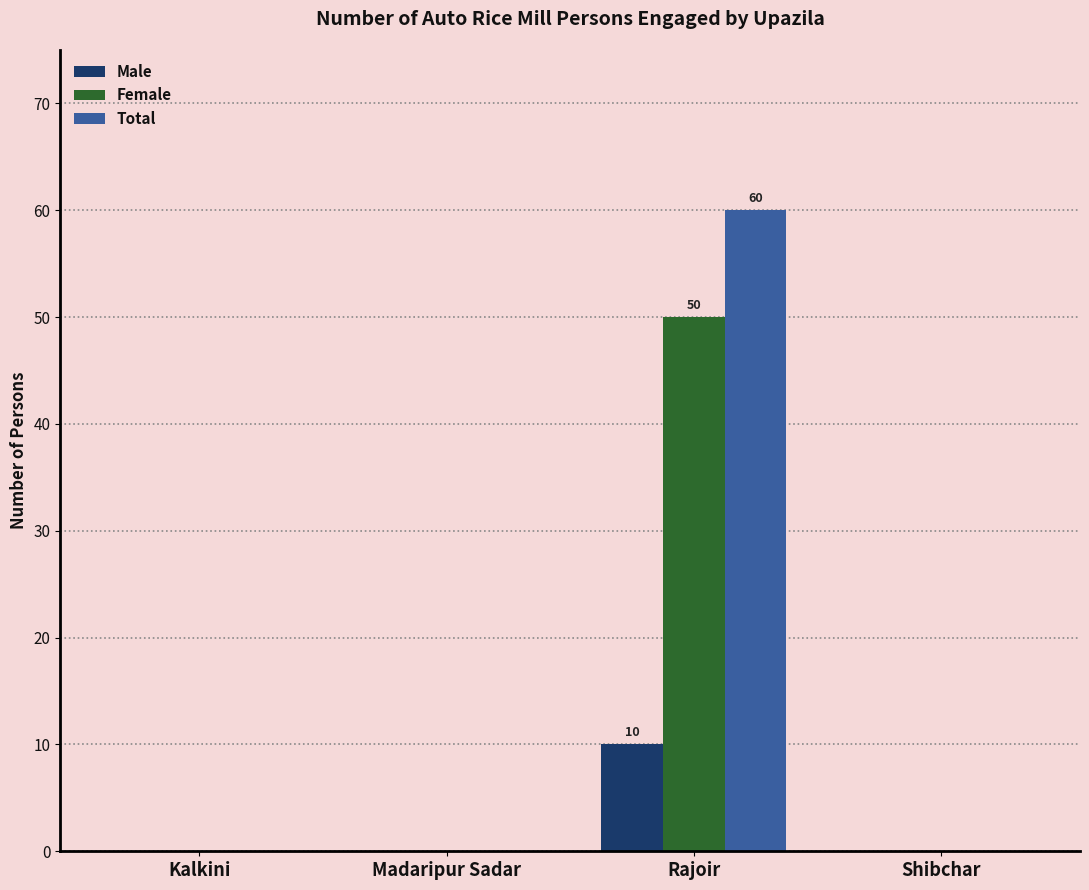

Which category has the highest value in the Female series?

Rajoir